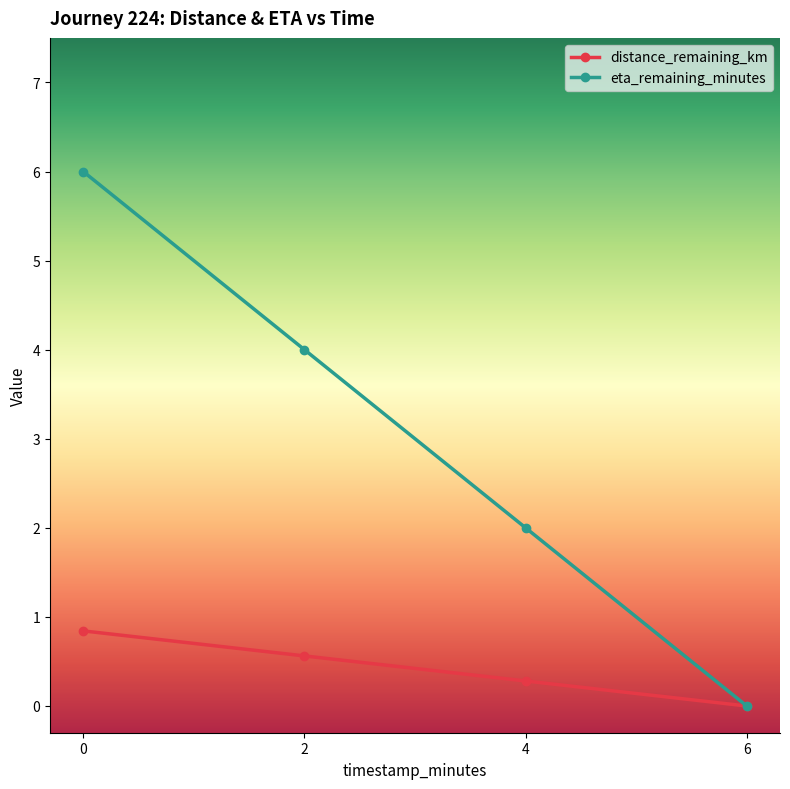

Does the chart display data point markers on the line(s)?

Yes